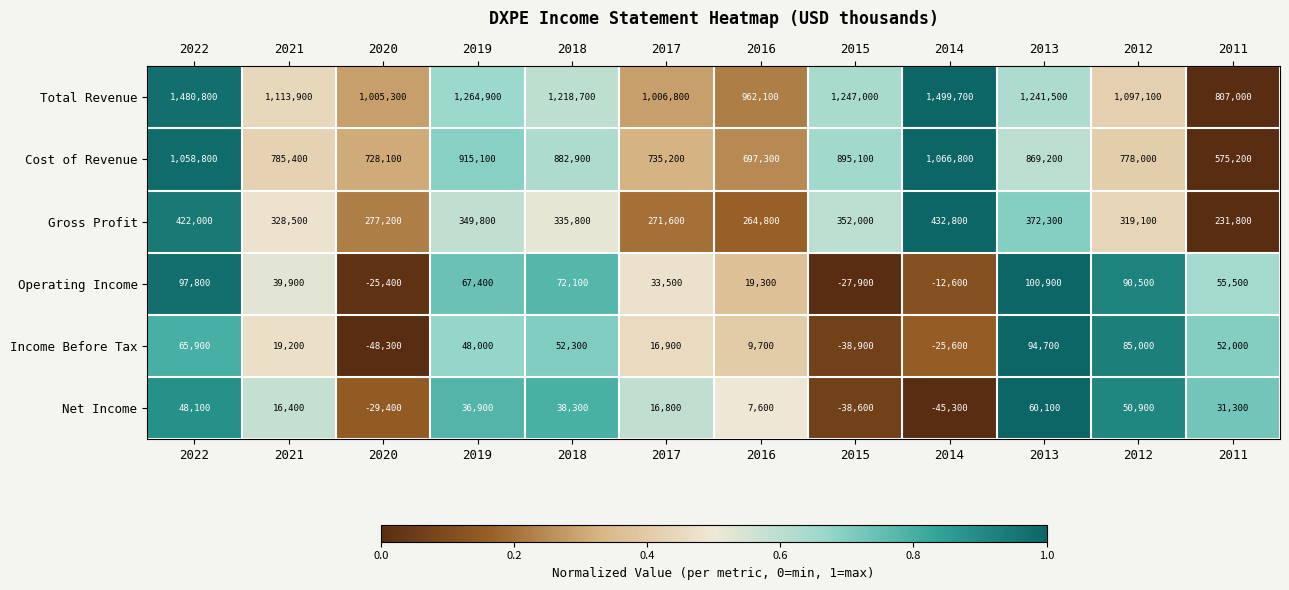

What is the difference between the highest and lowest values at 2019?

1228000